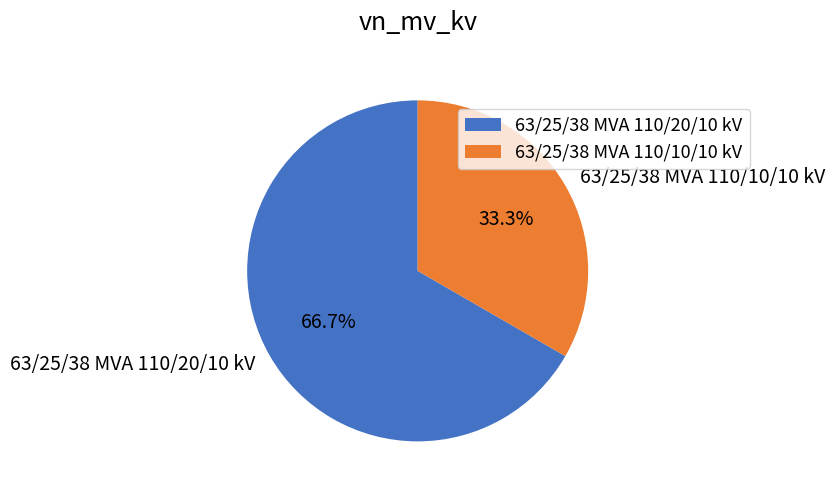

Approximately how many times larger is the value at 63/25/38 MVA 110/10/10 kV compared to 63/25/38 MVA 110/20/10 kV?

0.5